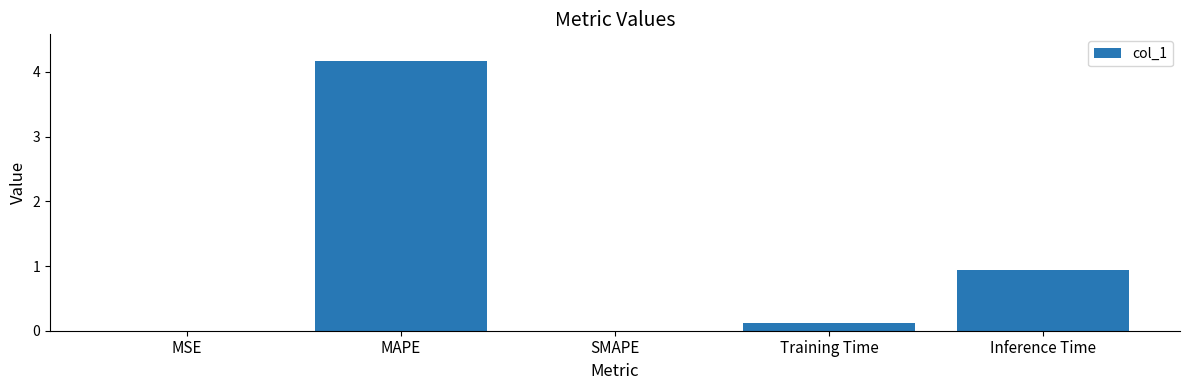

Where is the data nearest to the value 2?

Inference Time